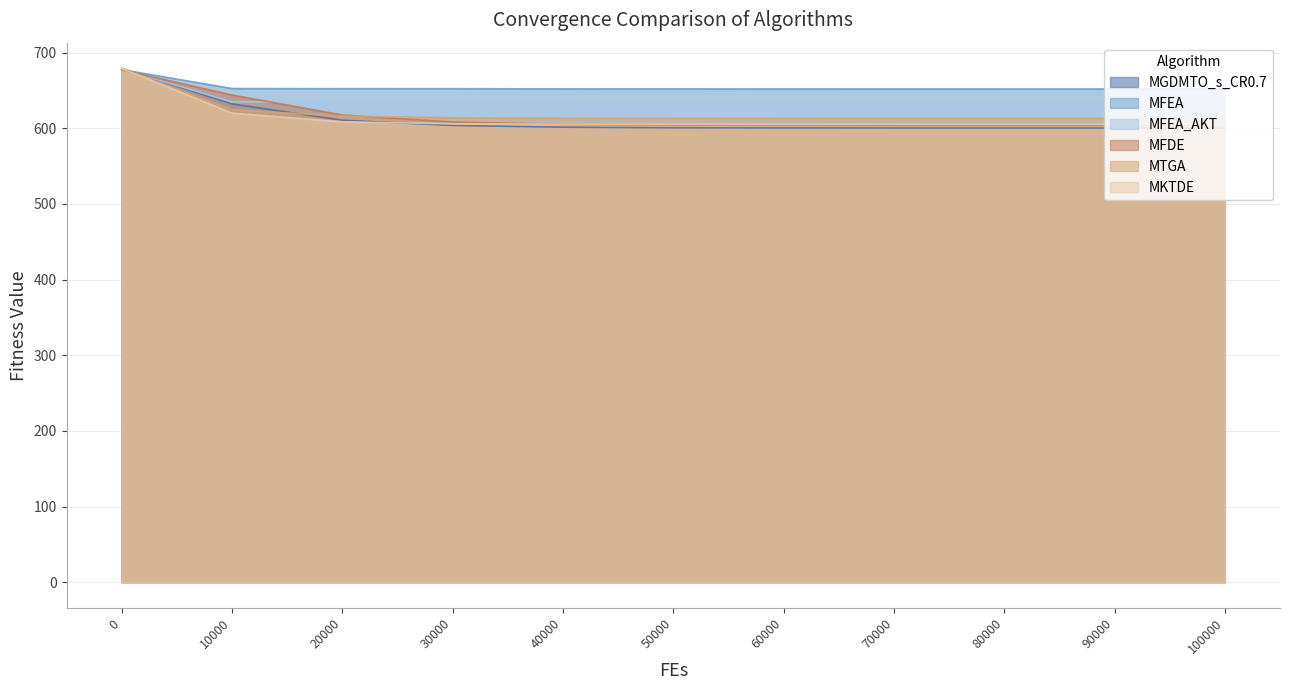

What is the value of the MKTDE point at the 7th from the left?

605.3